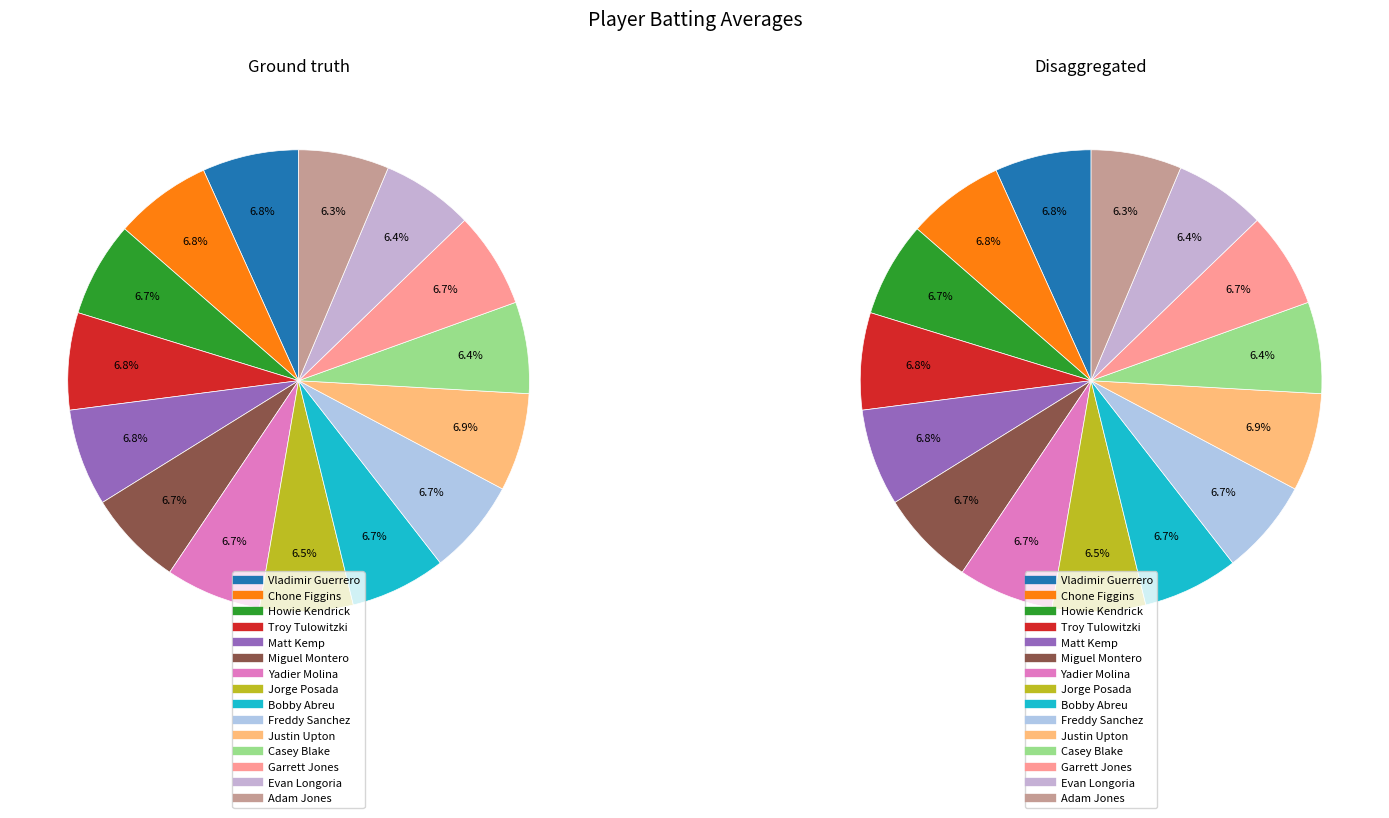

To the nearest percent, what is the average slice percentage?

7%